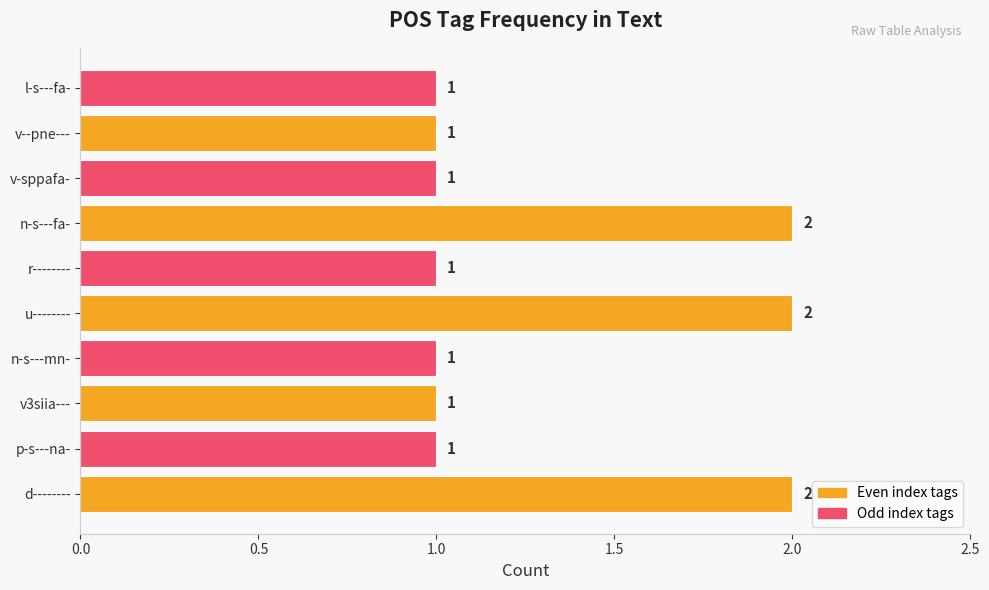

True or false: the data shows 1 at n-s---mn-.

True